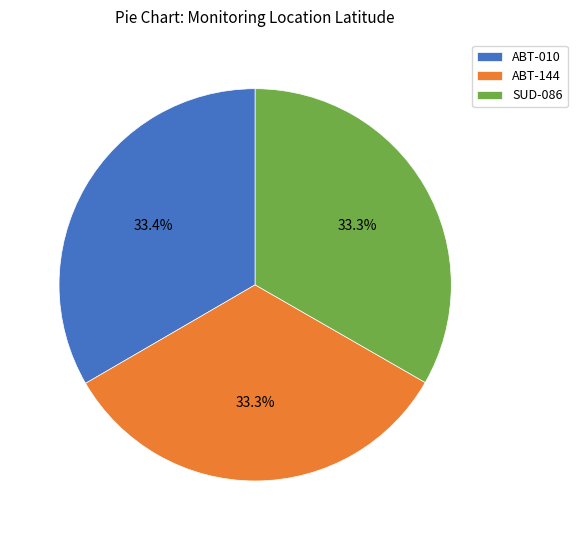

Approximately how many times larger is the value at ABT-144 compared to ABT-010?

1.0